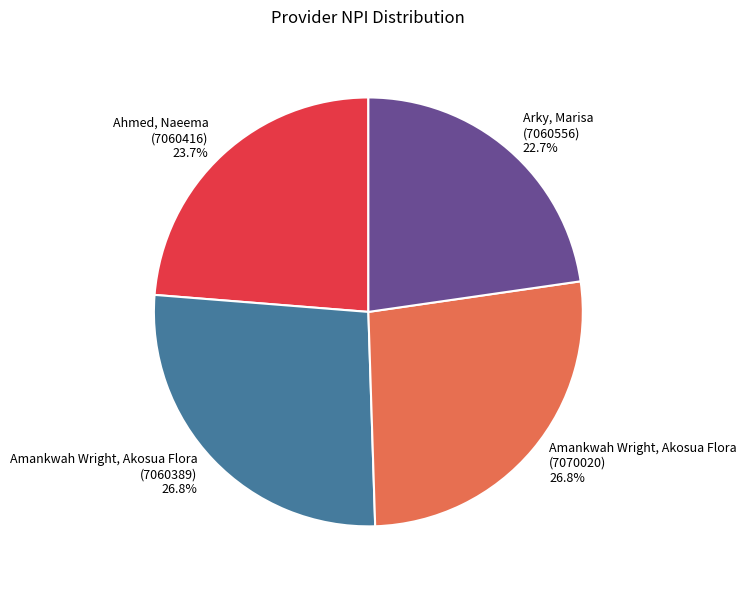

Between Amankwah Wright, Akosua Flora (7060389) and Arky, Marisa (7060556), which is larger?

Amankwah Wright, Akosua Flora (7060389)